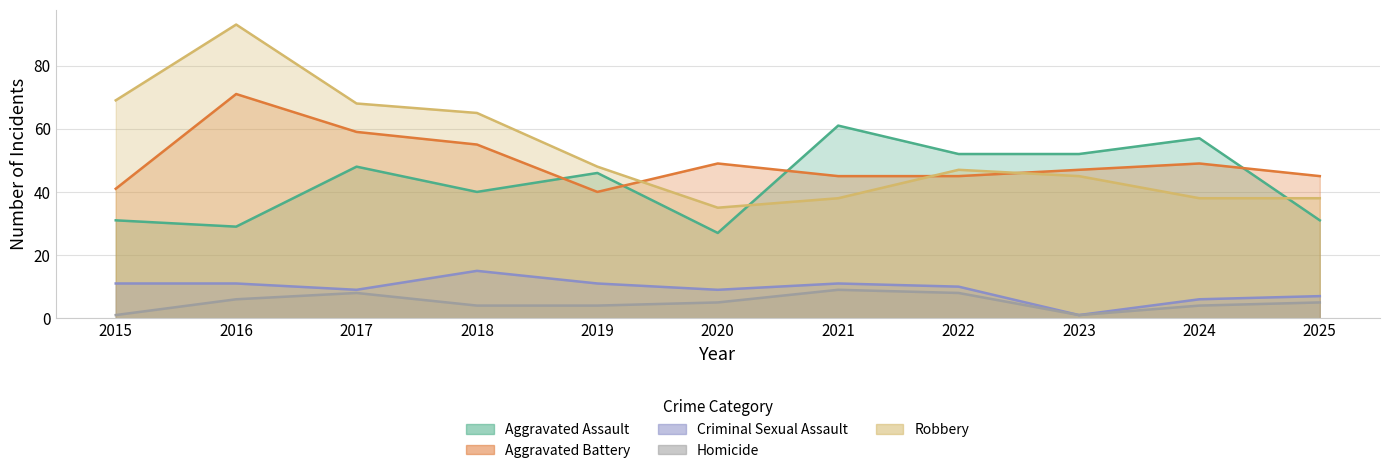

The Robbery series shows 35 at 2020. True or false?

True